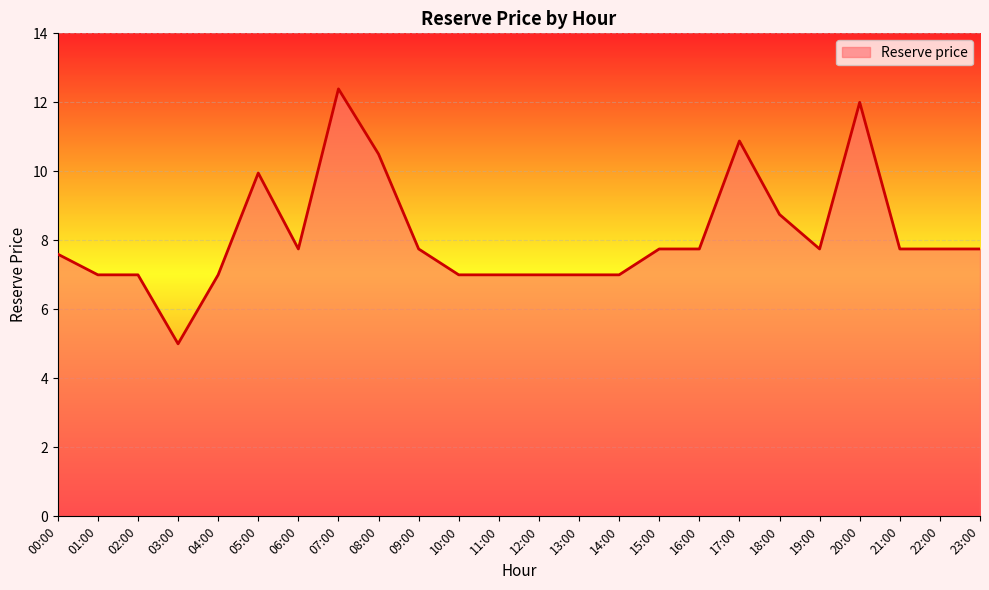

What position from the right is 08:00?

16